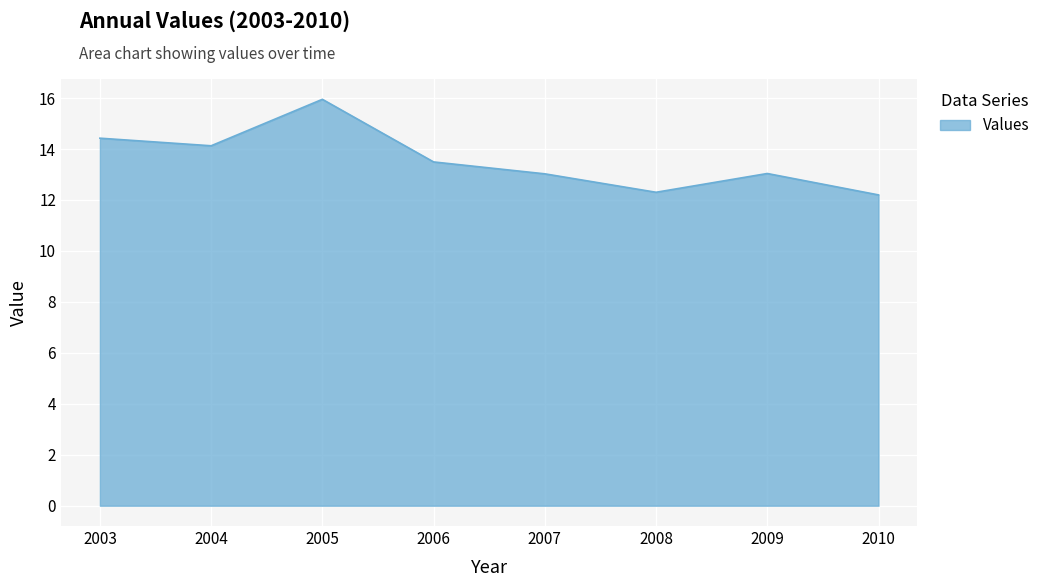

What is the difference between the maximum and minimum values?

3.8